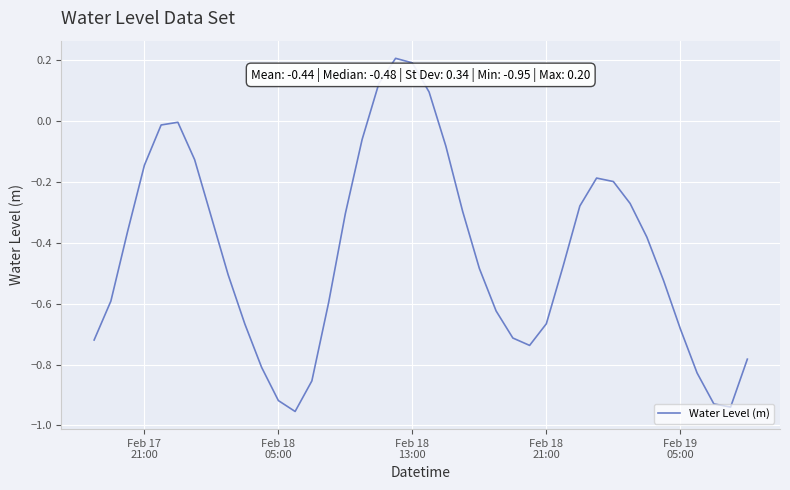

What is the difference between the maximum and minimum values?

1.2